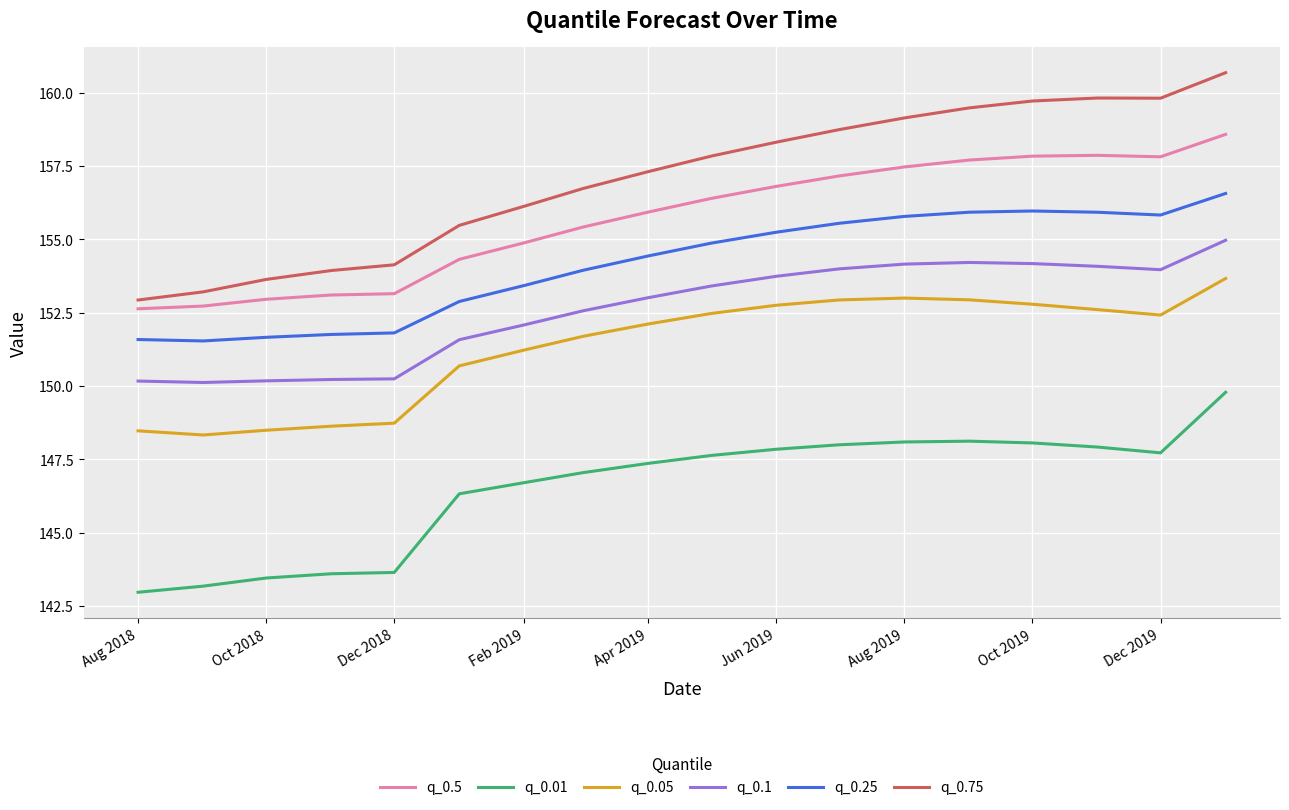

True or false: q_0.5 and q_0.75 cross at least once.

False